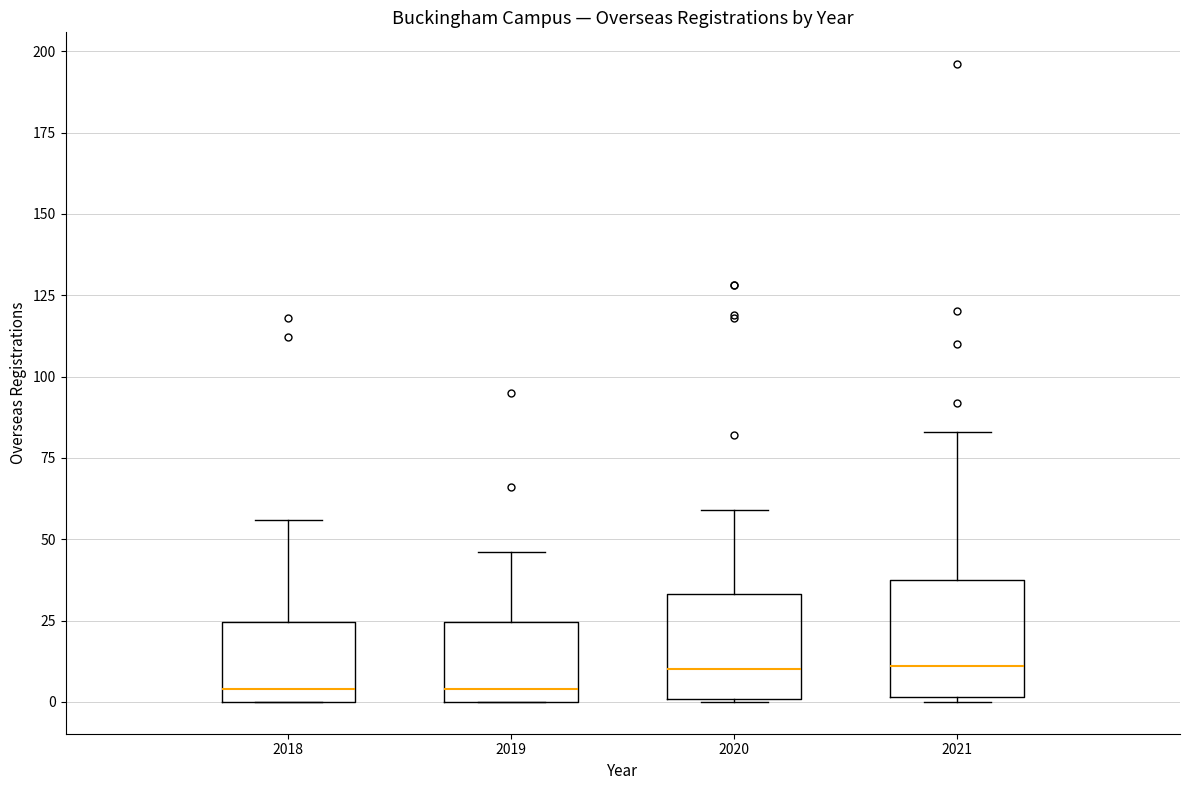

Reading left to right, read every box against the y-axis: the position of its median line, the range the box covers, and the ends of its whiskers. The values are not printed on the chart, so give them approximately, as read against the axis.

2018: median 5, box 0 to 25, whiskers 0 to 55
2019: median 5, box 0 to 25, whiskers 0 to 45
2020: median 10, box 0 to 35, whiskers 0 to 60
2021: median 10, box 0 to 40, whiskers 0 to 85